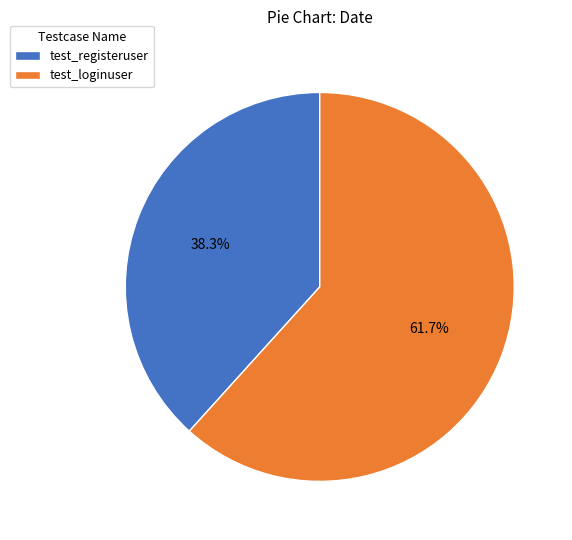

How many segments does this pie chart have?

2